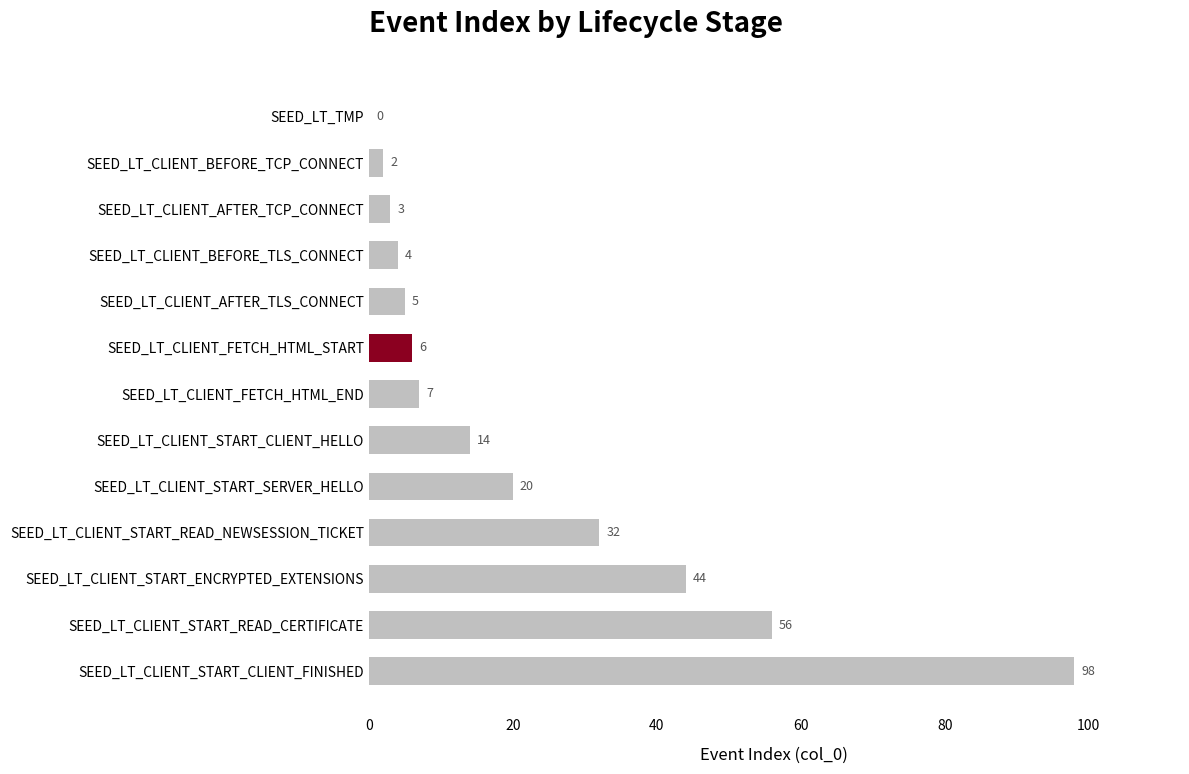

What is the sum of all values?

291